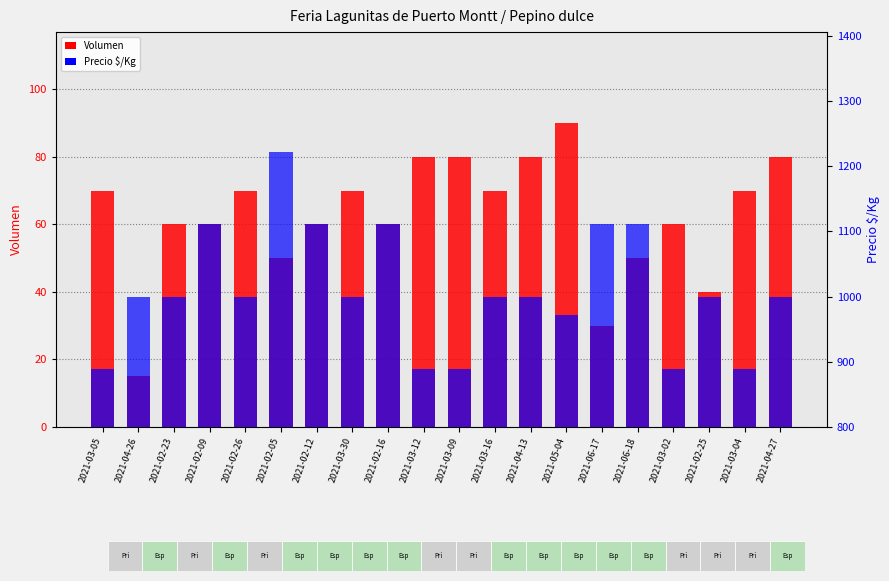

Which series changed the most between 2021-02-16 and 2021-03-12?

Precio $/Kg